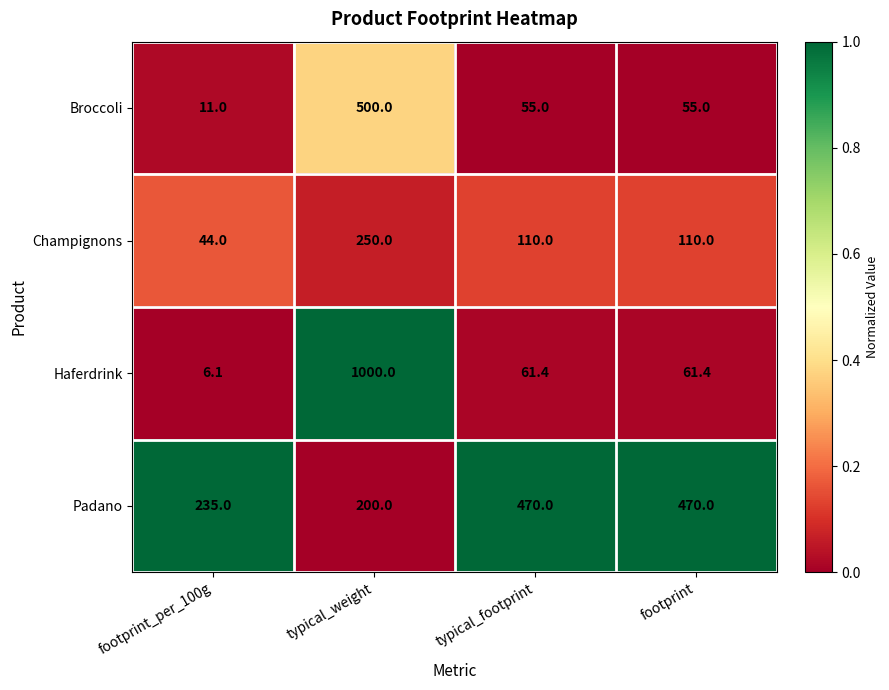

What is the difference between the highest and lowest values at footprint_per_100g?

228.9